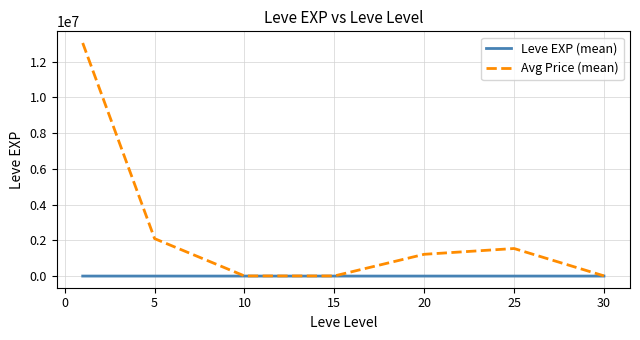

Rank the series by their average value, from lowest to highest.

Leve EXP (mean), Avg Price (mean)